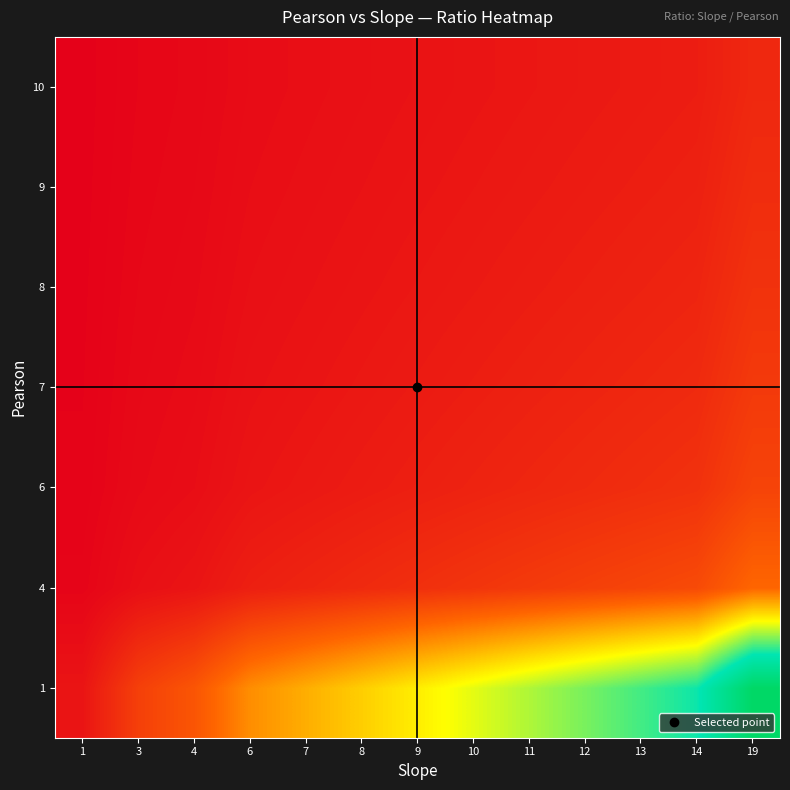

What is the total value across all series at 8?

15.2